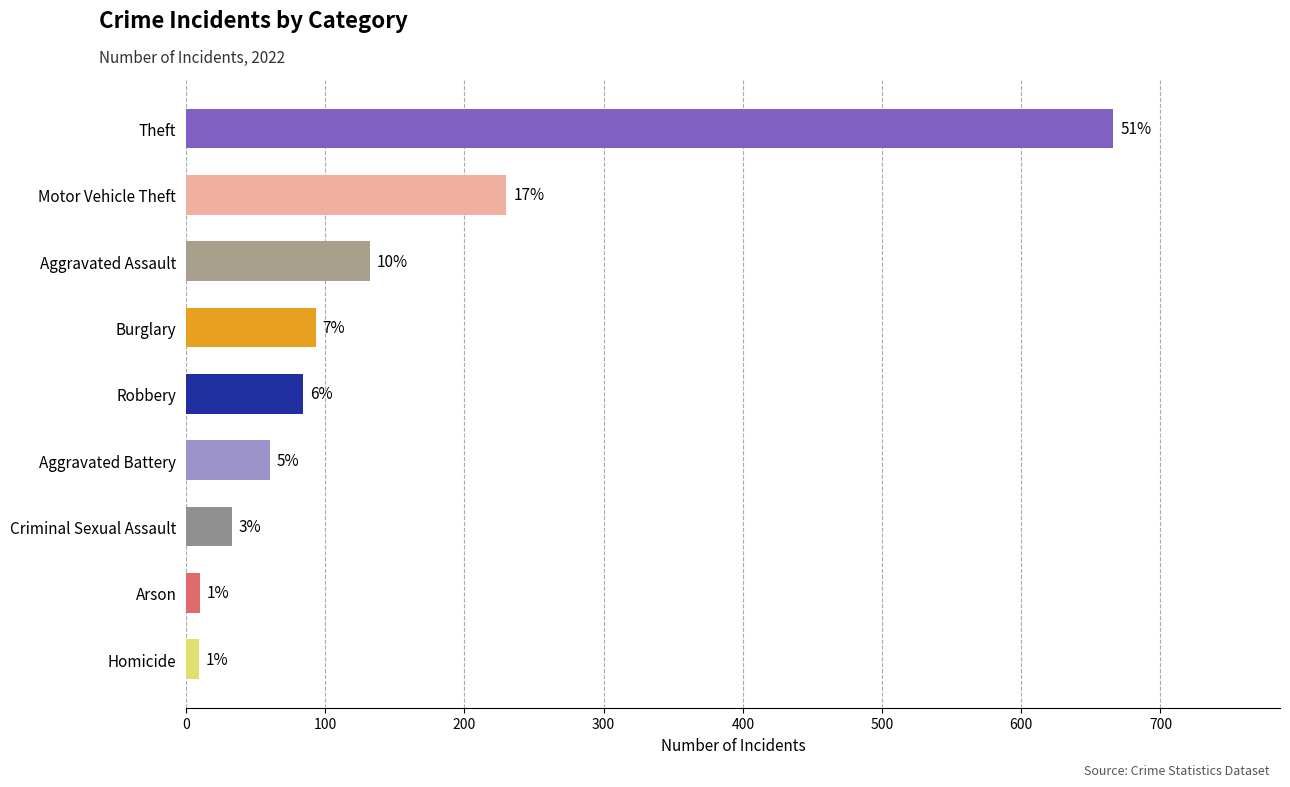

What is the sum of all values?

1317